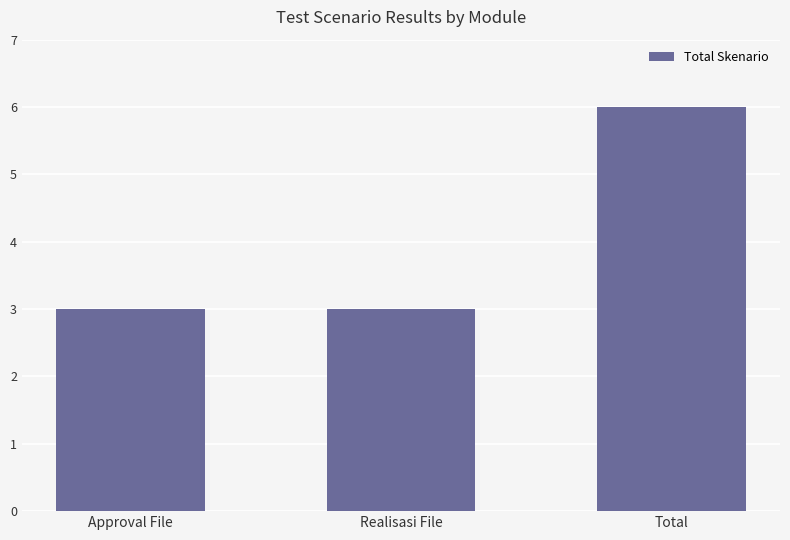

Does the chart contain stacked bars?

No